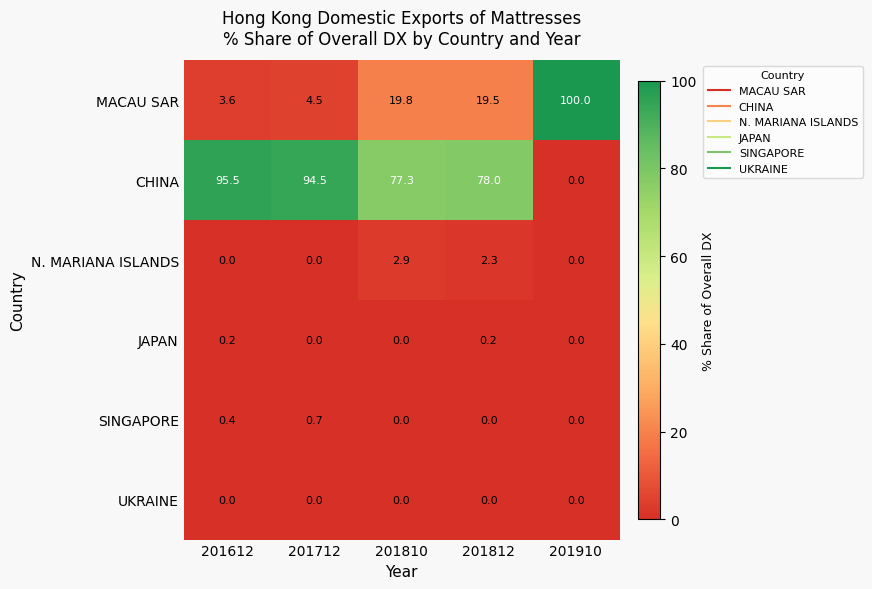

Is it true that N. MARIANA ISLANDS equals 0.0 at 201910?

True